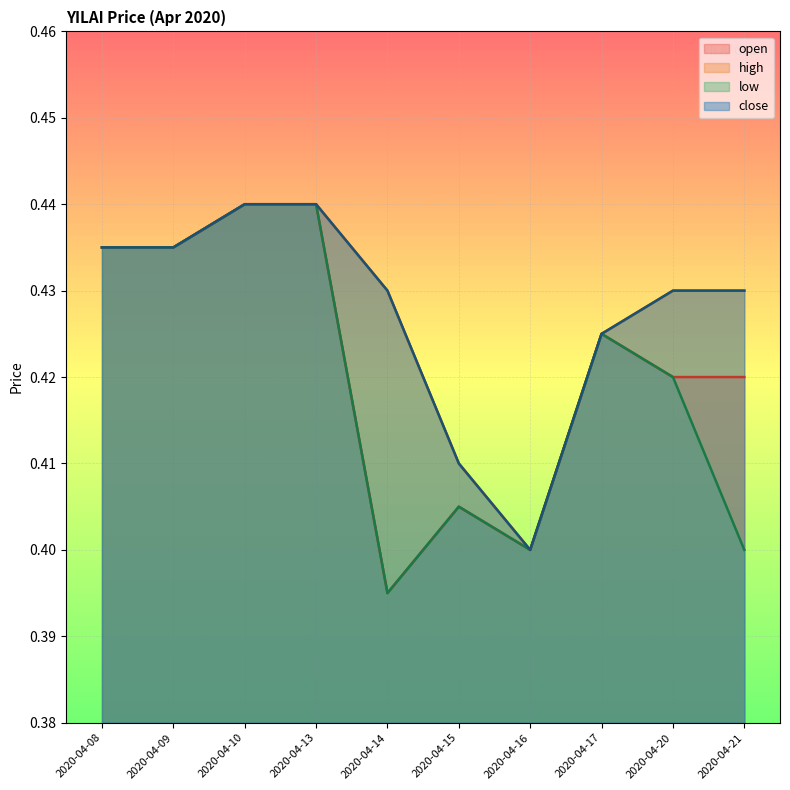

What is the sum of all high values?

4.3